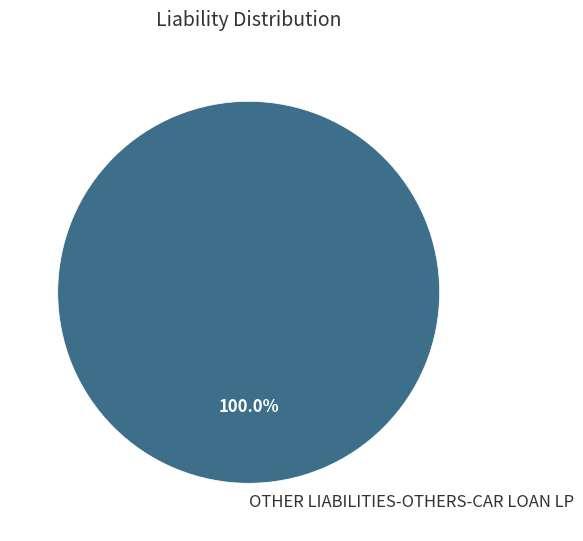

Rank the categories by value from highest to lowest.

OTHER LIABILITIES-OTHERS-CAR LOAN LP